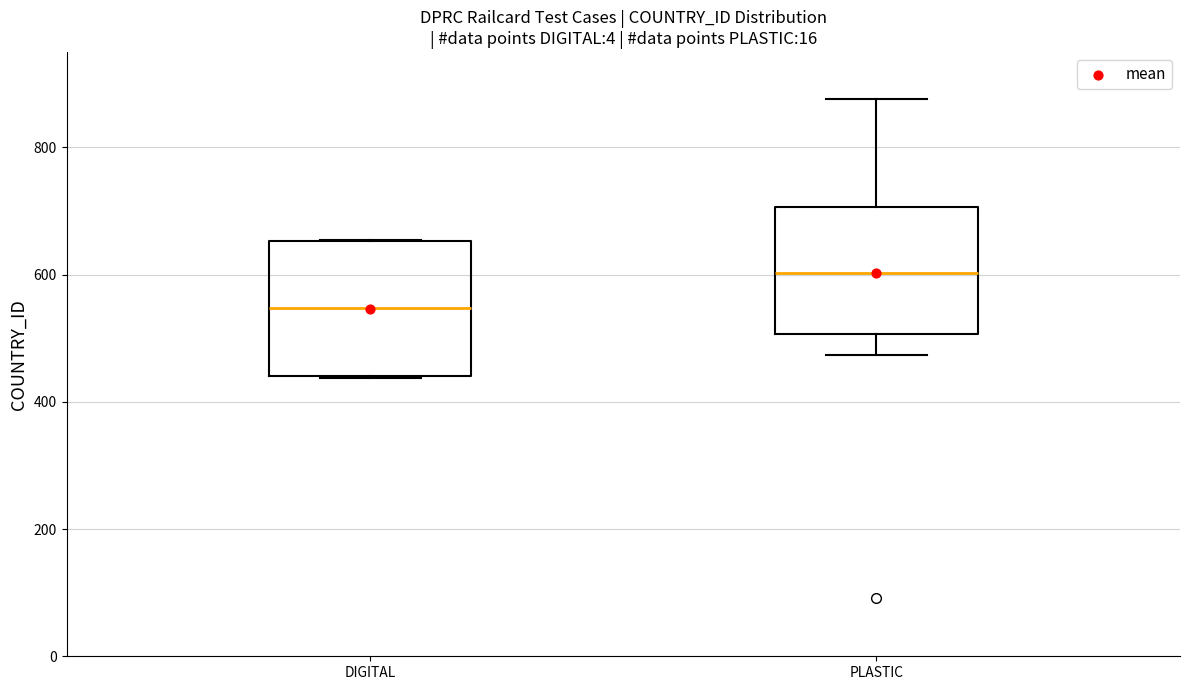

Reading left to right, read every box against the y-axis: the position of its median line, the range the box covers, and the ends of its whiskers. The values are not printed on the chart, so give them approximately, as read against the axis.

DIGITAL: median 540, box 440 to 660, whiskers 440 to 660
PLASTIC: median 600, box 500 to 700, whiskers 480 to 880